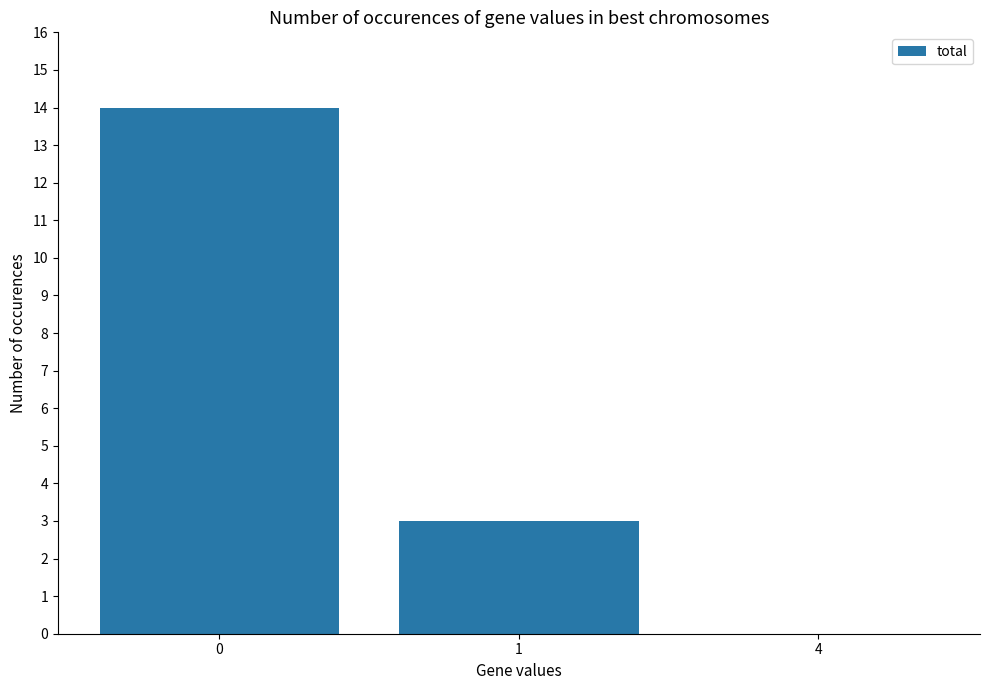

What is the change in value from 0 to 1?

-11